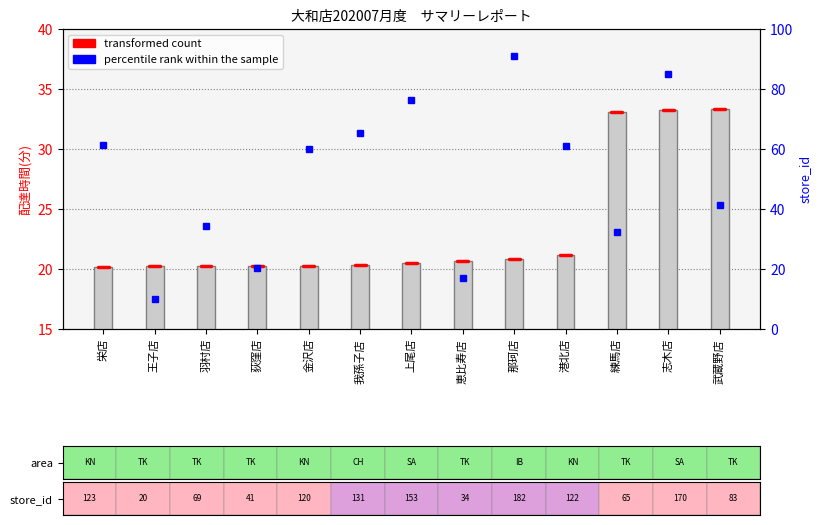

The value at 羽村店 is 20.3. True or false?

True